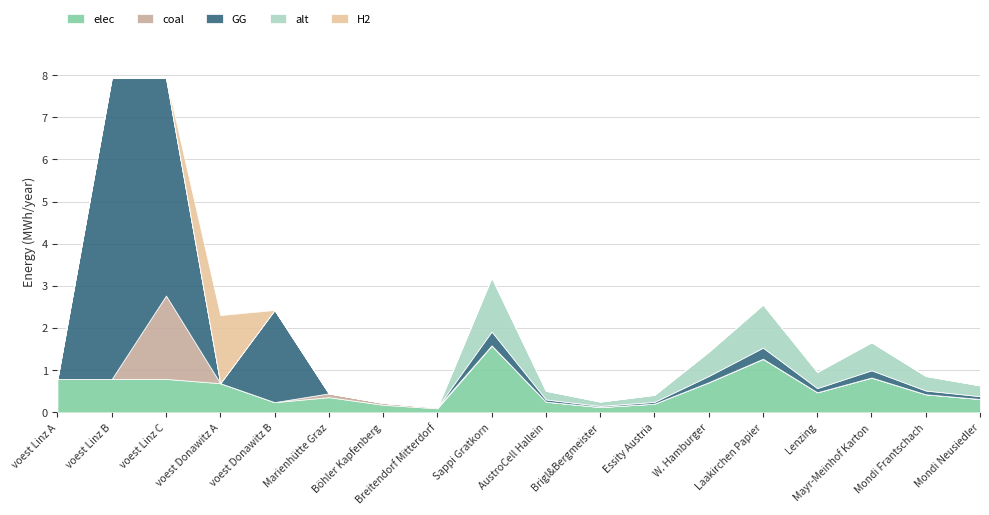

What is the highest value of the elec series?

1.6